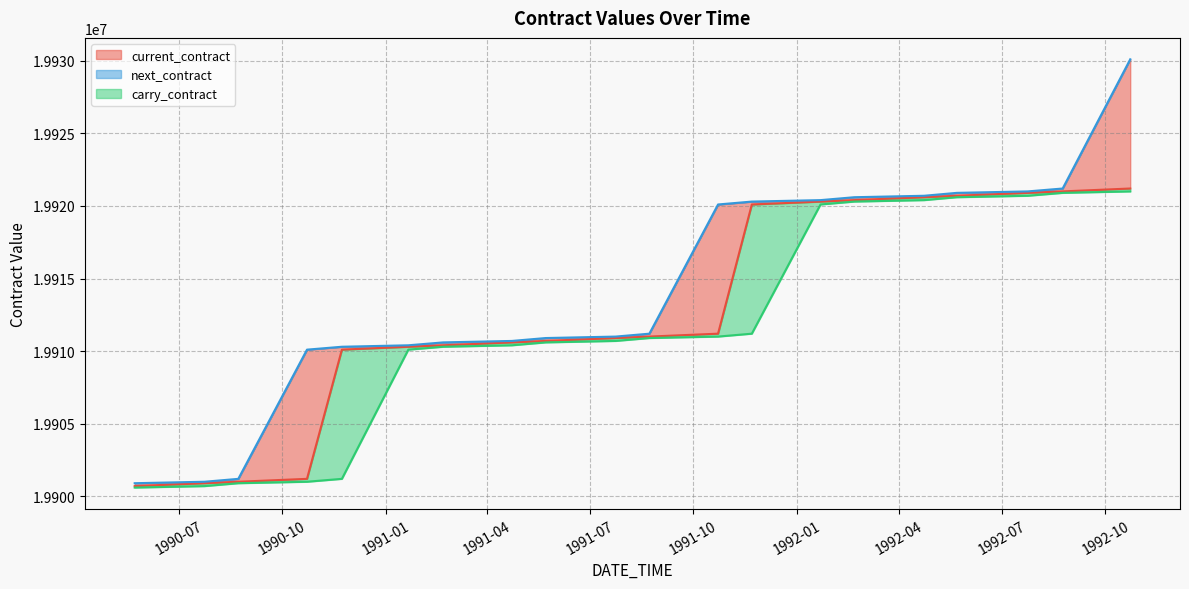

Read the next_contract value at 1992-07-24, to the nearest 100.

19921000